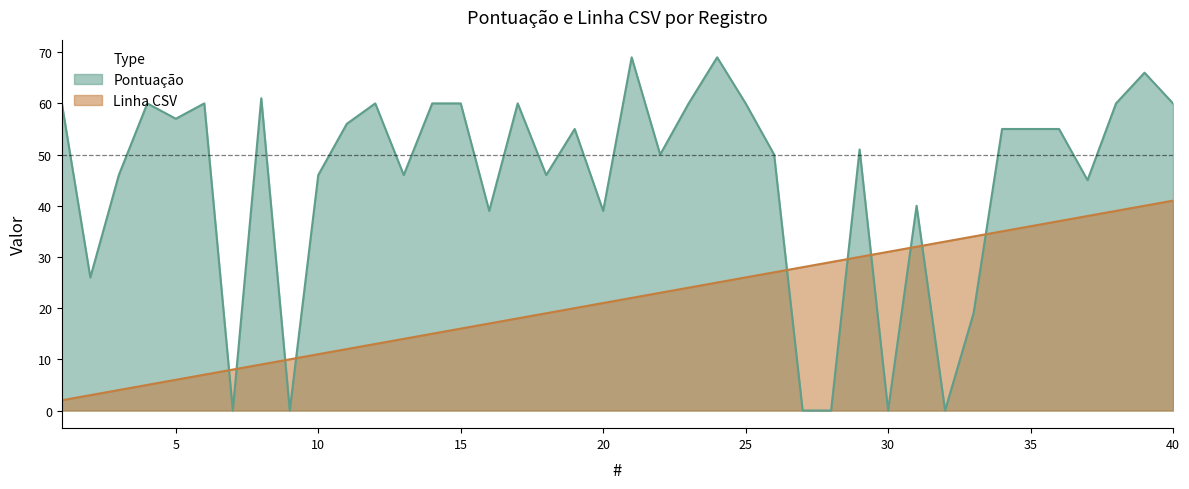

The value of Linha CSV at 25 is 10. True or false?

False